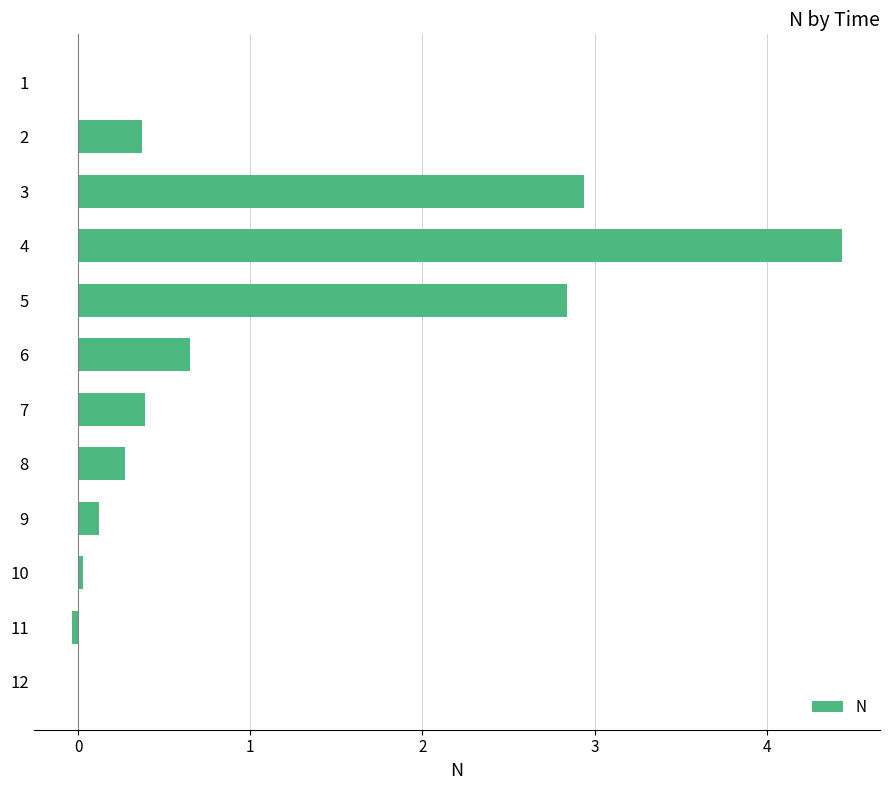

What is the greatest value displayed?

4.4